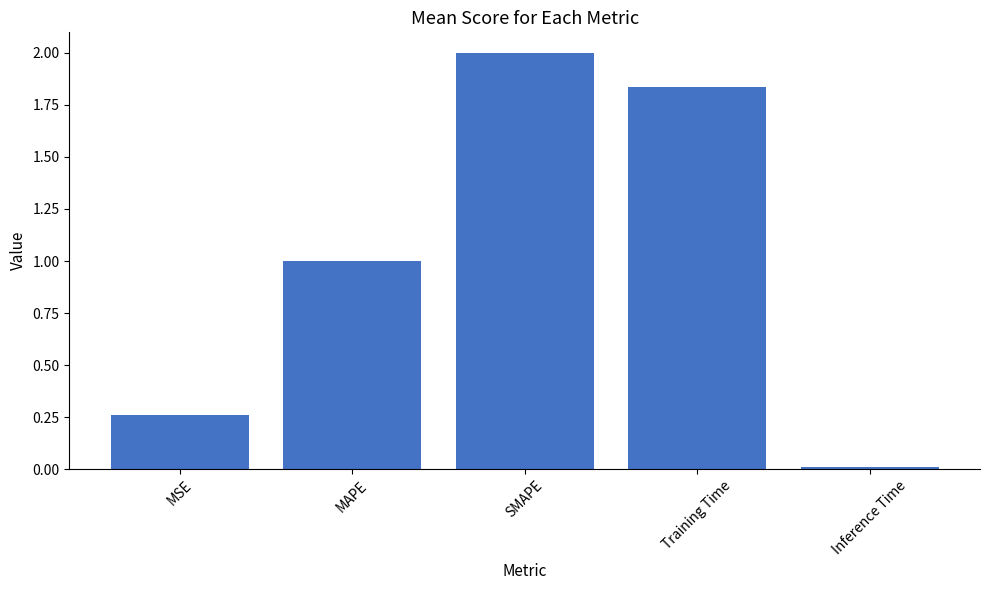

Which category has the highest value across all series?

SMAPE